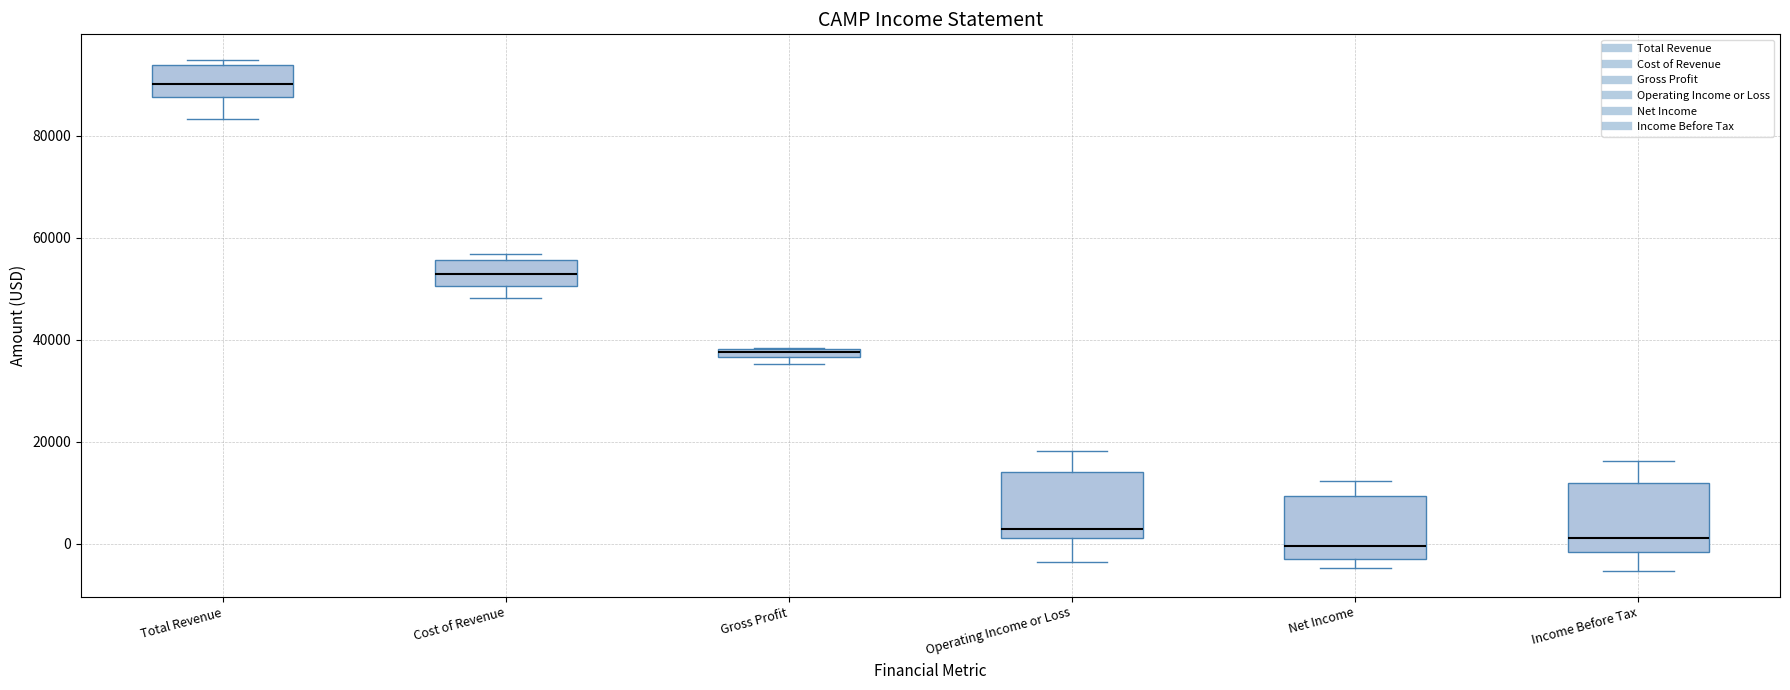

Where is the upper edge of the box for Net Income on the y-axis? The values are not printed on the chart, so give them approximately, as read against the axis.

10000